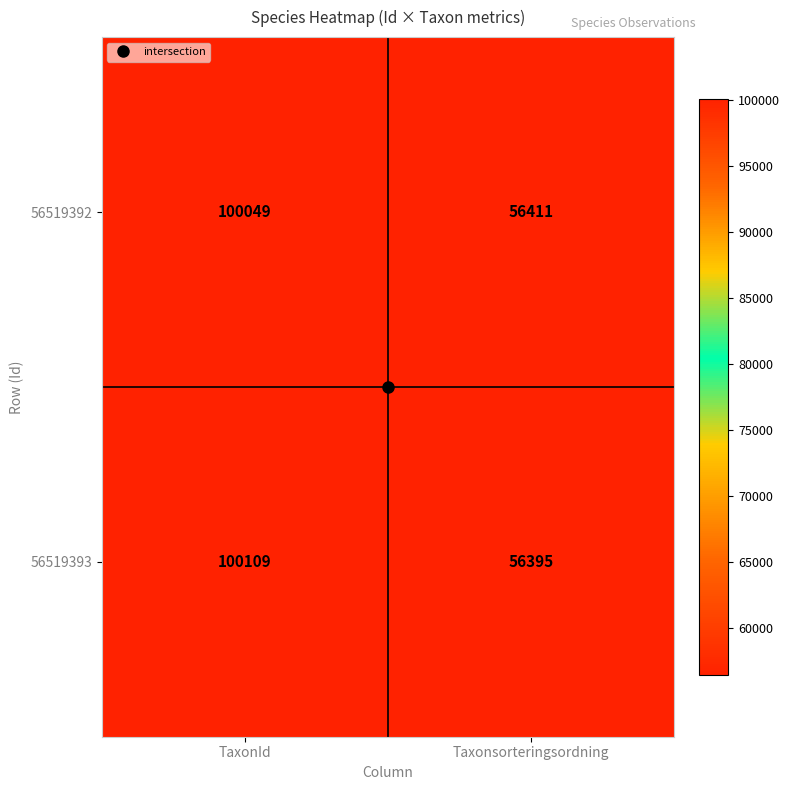

What is the difference between the 56519393 values at TaxonId and Taxonsorteringsordning?

43714